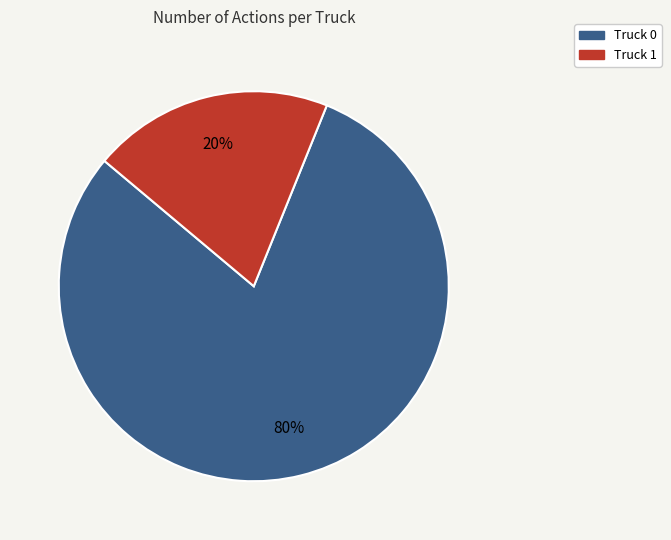

To the nearest percent, what is the difference between the Truck 1 and Truck 0 slice percentages?

60%